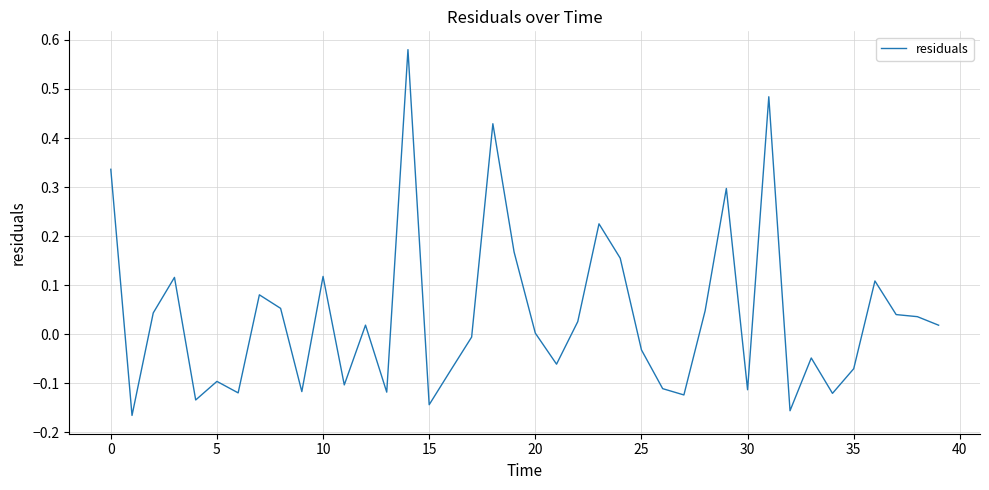

Is this an area chart (filled region under the line)?

No